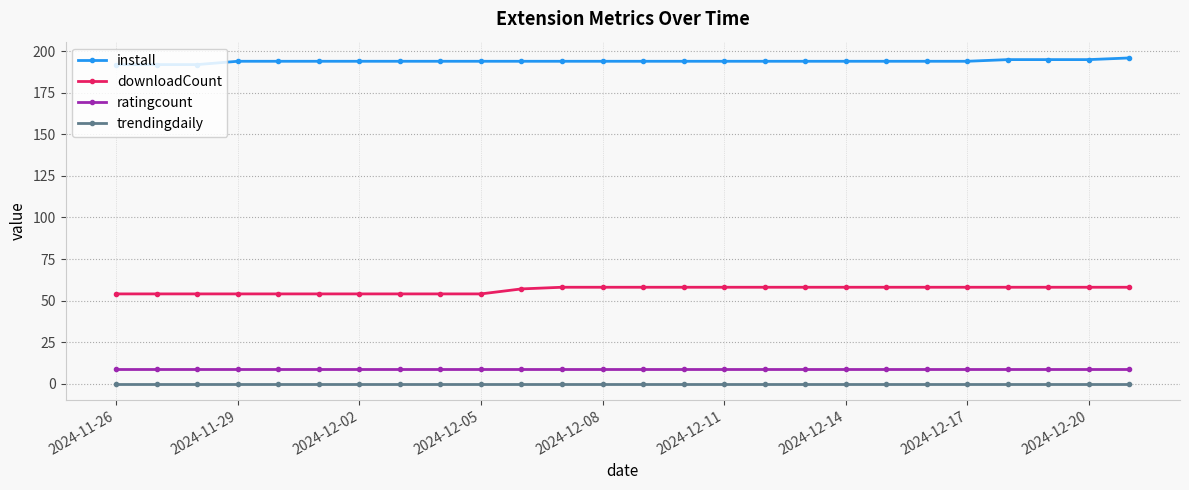

True or false: install and downloadCount intersect in this chart.

False